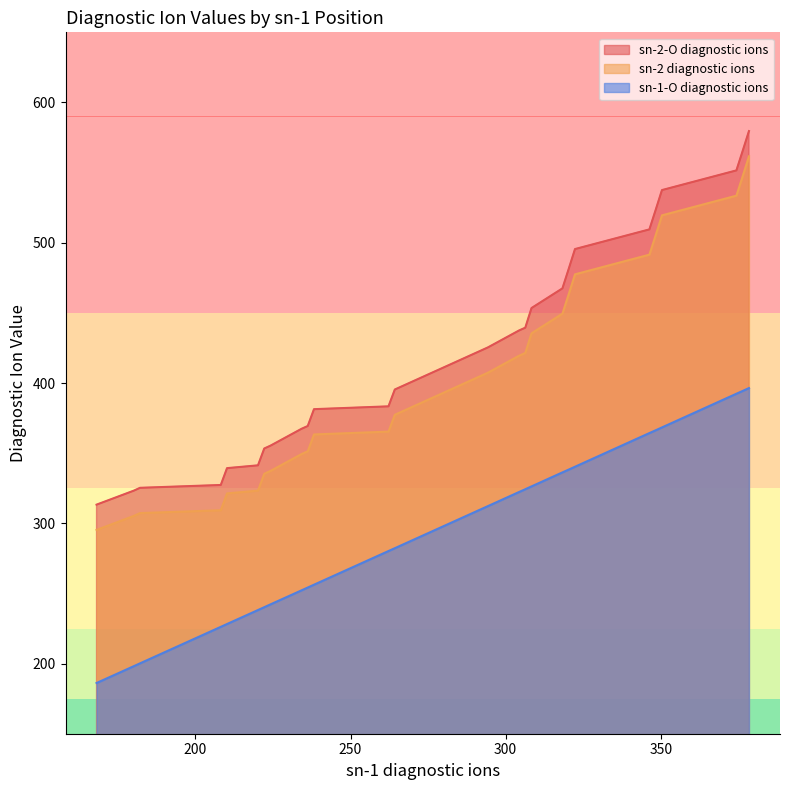

What is the highest value of the sn-2 diagnostic ions series?

561.6